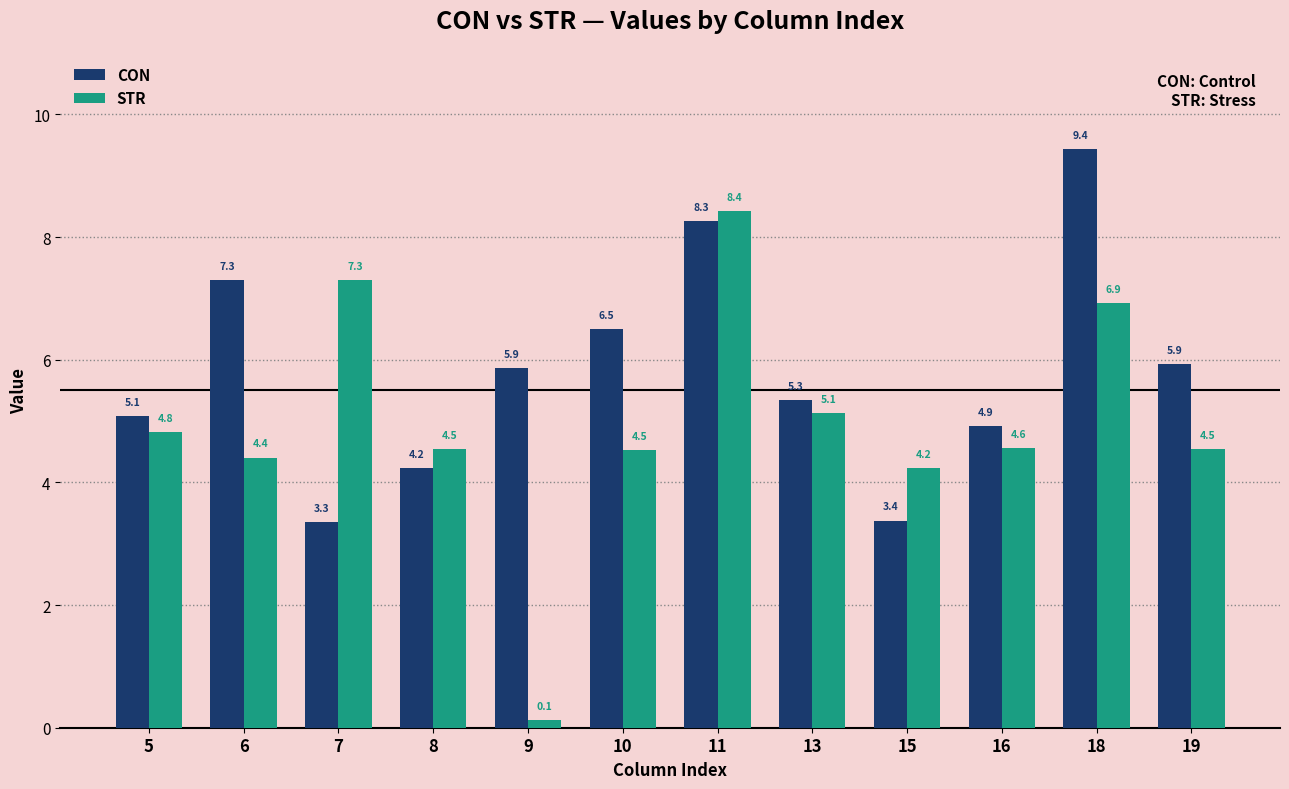

The CON series shows 8.5 at 5. True or false?

False